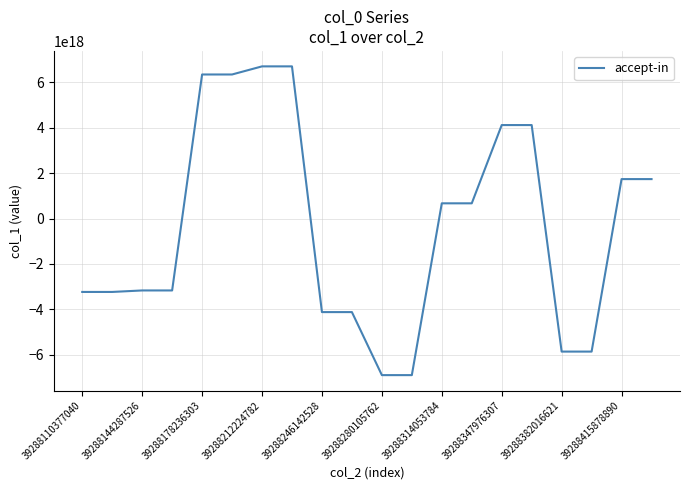

Is this an area chart (filled region under the line)?

No